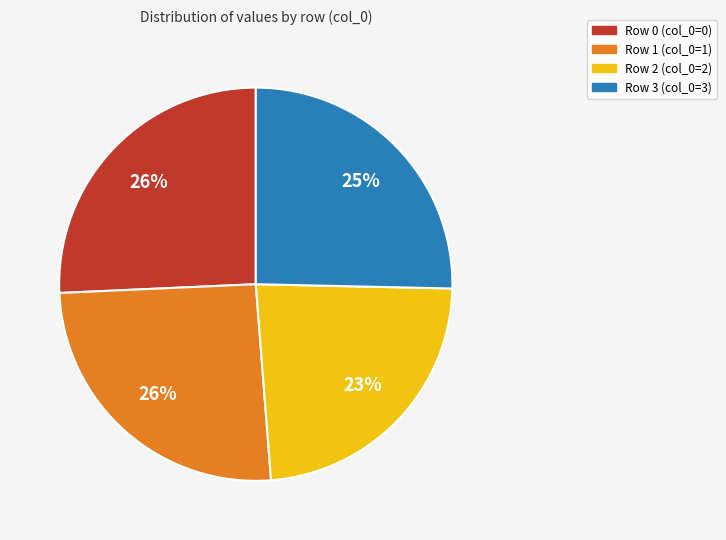

Is there a majority slice in this chart?

No